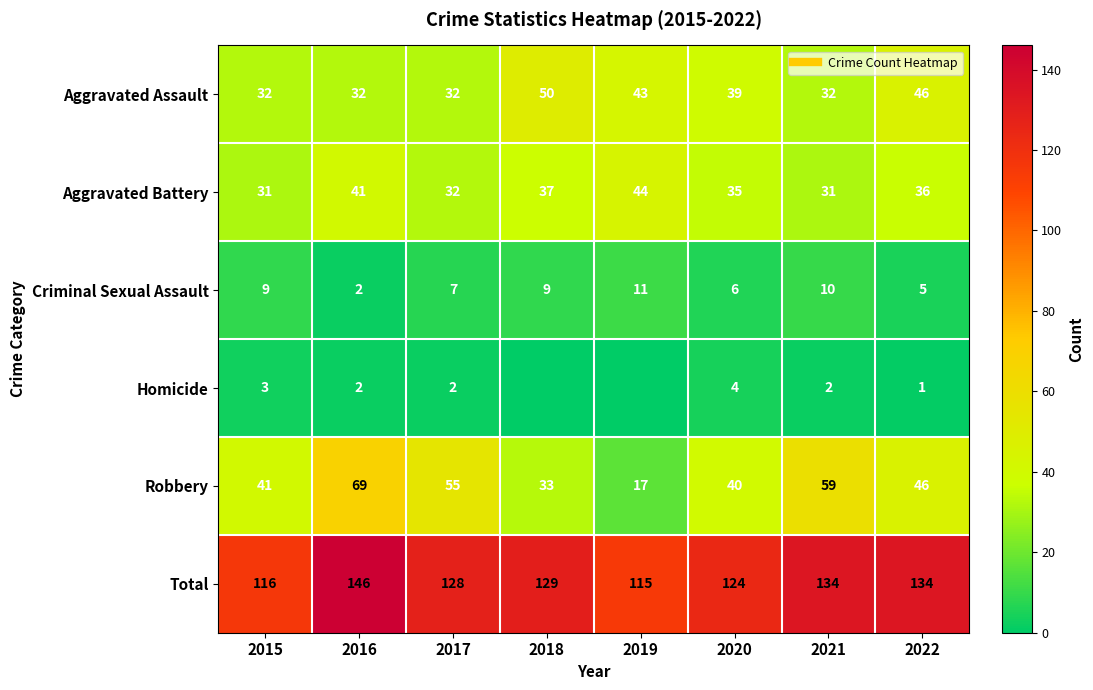

How many data points in Aggravated Battery are less than 36?

4